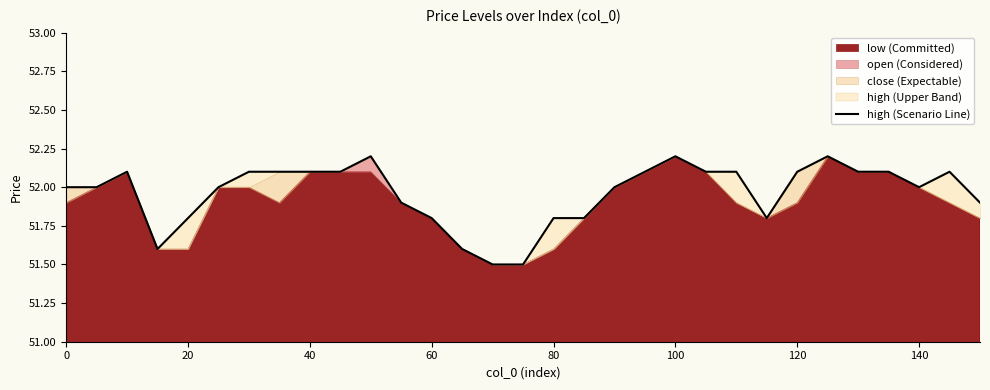

Does the chart display data point markers on the line(s)?

No